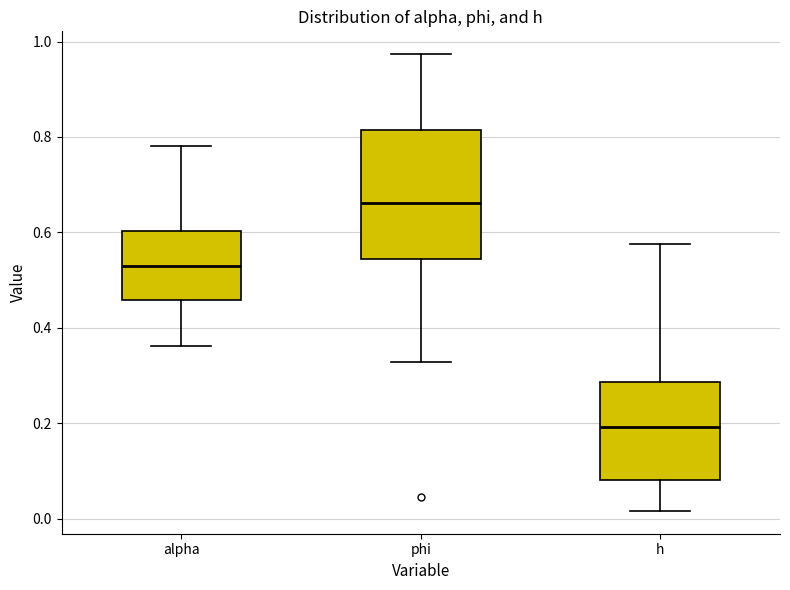

Reading left to right, transcribe this box plot: for each box, give where its median line is, the range the box spans, and where its two whiskers end, as read against the y-axis. The values are not printed on the chart, so give them approximately, as read against the axis.

alpha: median 0.52, box 0.46 to 0.60, whiskers 0.36 to 0.78
phi: median 0.66, box 0.54 to 0.82, whiskers 0.32 to 0.98
h: median 0.20, box 0.08 to 0.28, whiskers 0.02 to 0.58